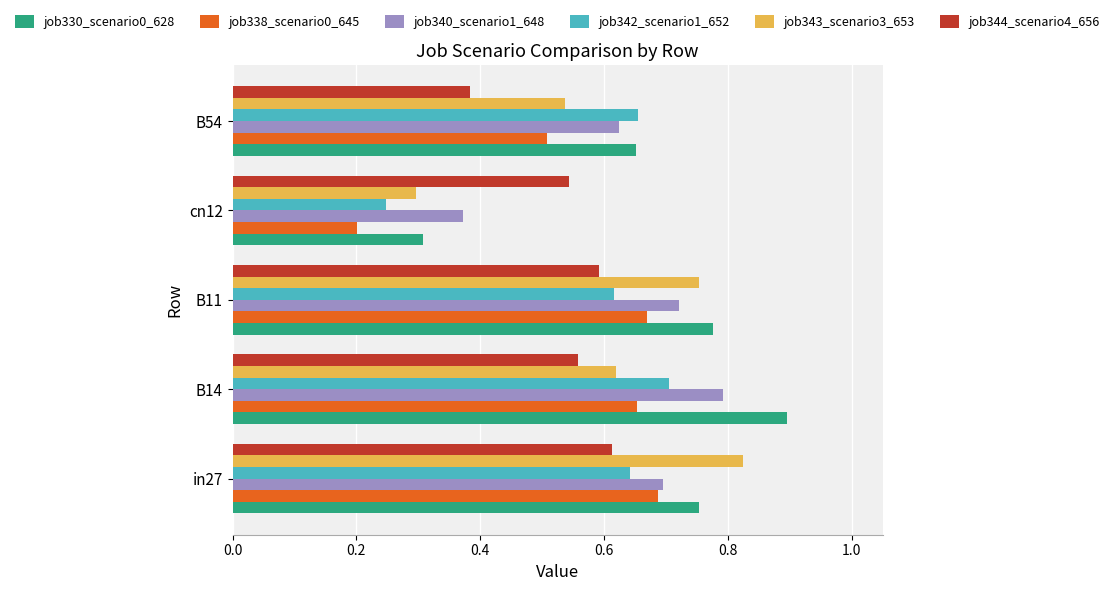

Rank the series by their maximum value, from highest to lowest.

job330_scenario0_628, job343_scenario3_653, job340_scenario1_648, job342_scenario1_652, job338_scenario0_645, job344_scenario4_656